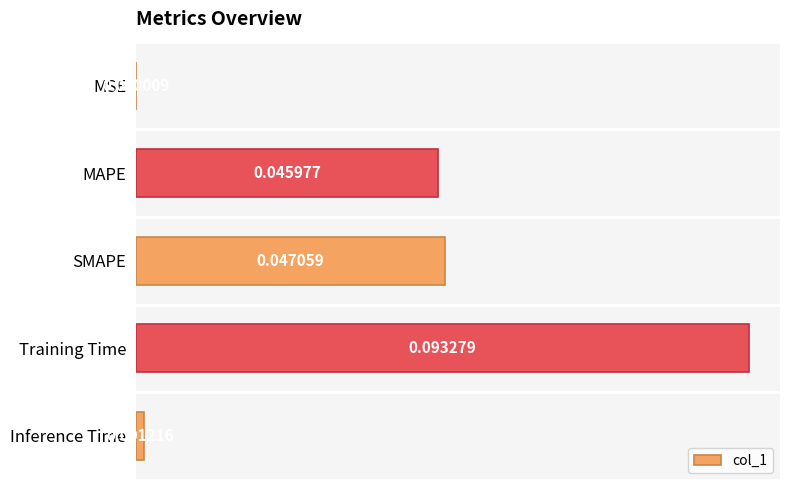

Which label corresponds to the largest value in the chart?

Training Time